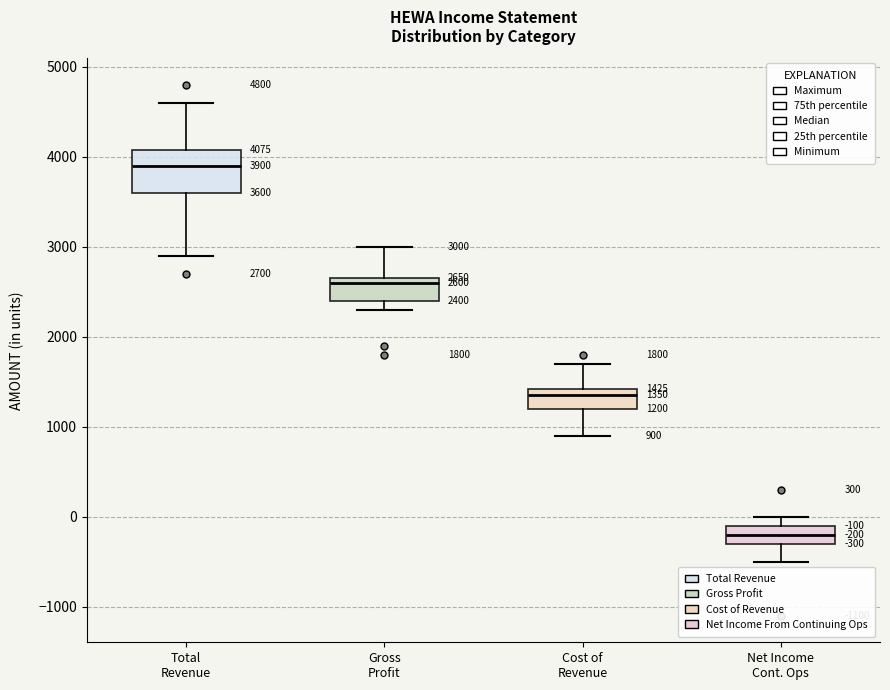

Which box's median line is the highest?

Total Revenue